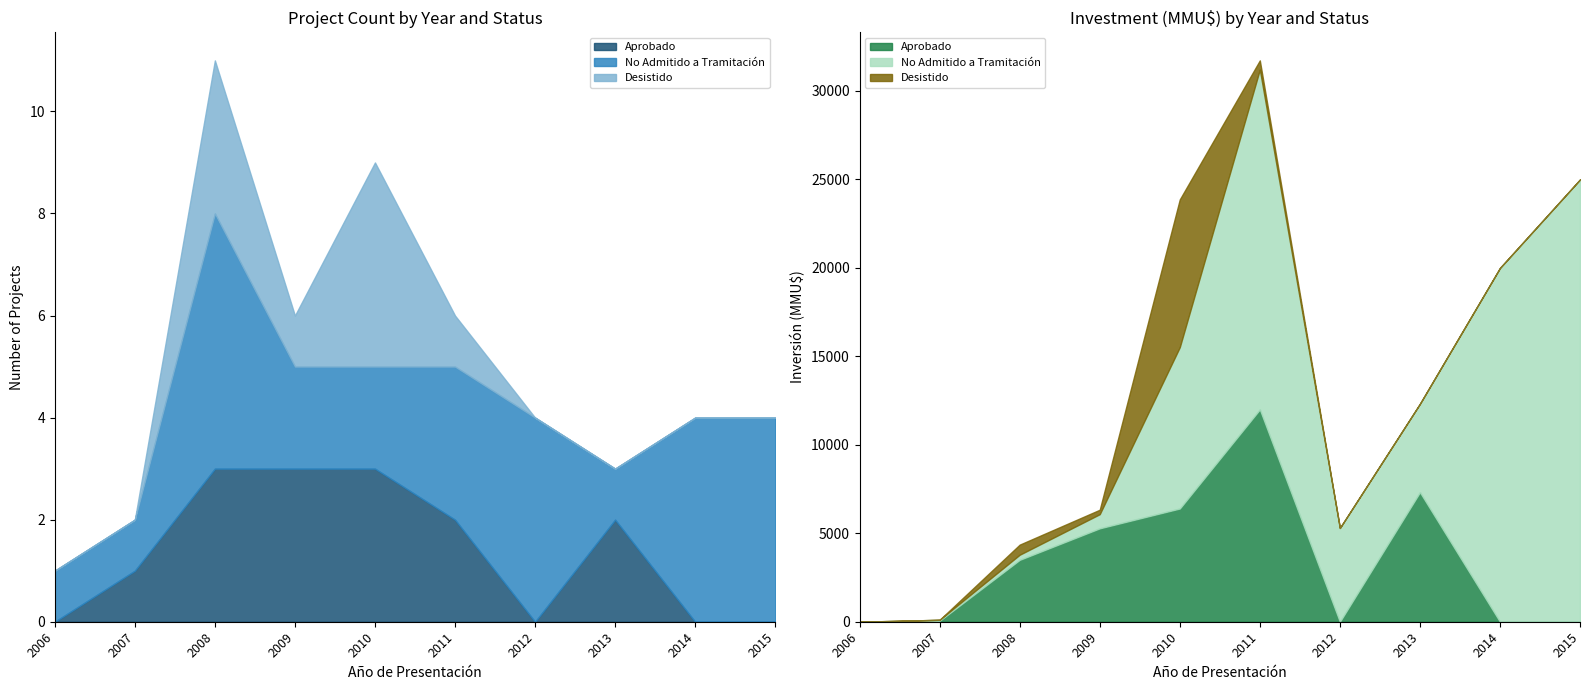

Reading left to right, extract all data points from this chart.

Aprobado: 2006=0	2007=1	2008=3	2009=3	2010=3	2011=2	2012=0	2013=2	2014=0	2015=0
No Admitido a Tramitación: 2006=1	2007=1	2008=5	2009=2	2010=2	2011=3	2012=4	2013=1	2014=4	2015=4
Desistido: 2006=0	2007=0	2008=3	2009=1	2010=4	2011=1	2012=0	2013=0	2014=0	2015=0
En Calificación: 2006=0	2007=0	2008=0	2009=0	2010=0	2011=0	2012=0	2013=0	2014=0	2015=0